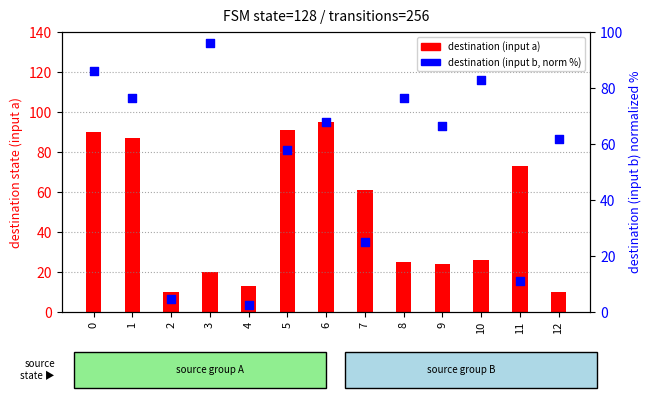

Is the value of destination (input a) at 7 greater than the value of destination (input b, normalized) at 0?

No